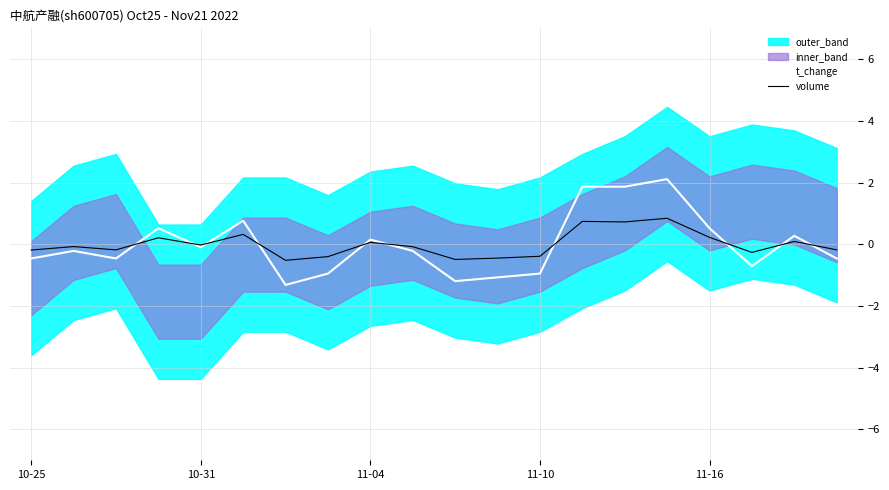

At which category is the sum across all series the highest?

15